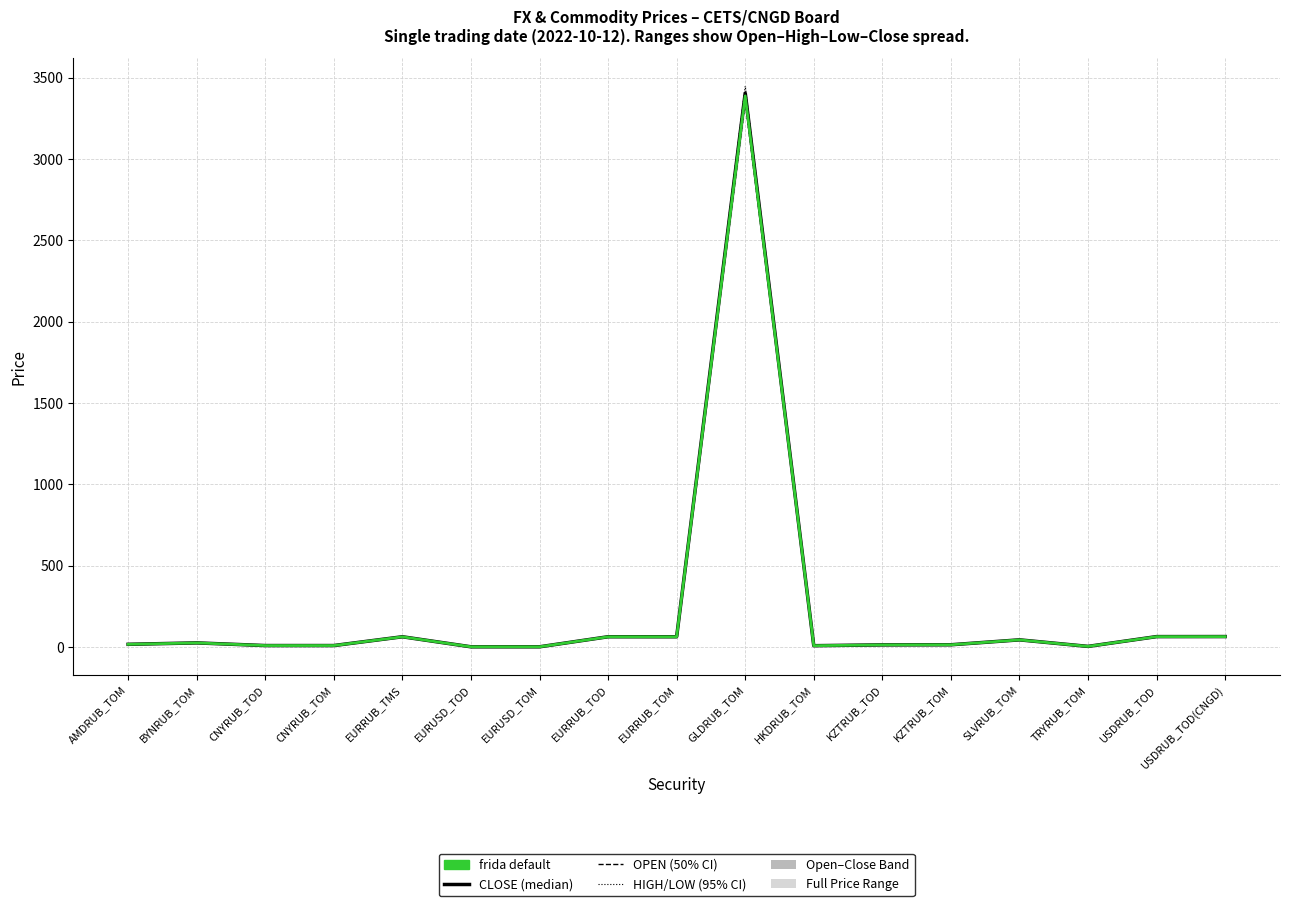

What is the difference between the OPEN values at AMDRUB_TOM and EURUSD_TOD?

15.3